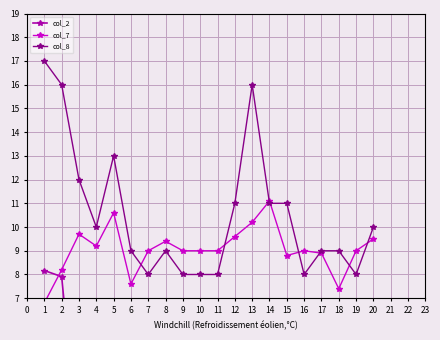

In col_8, how many points are lower than both neighbors (excluding endpoints)?

4